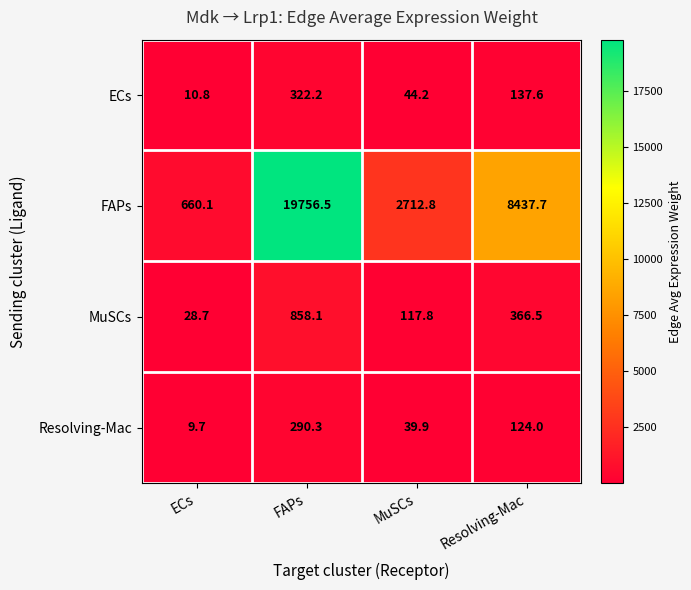

Where is FAPs nearest to the value 10208?

Resolving-Mac